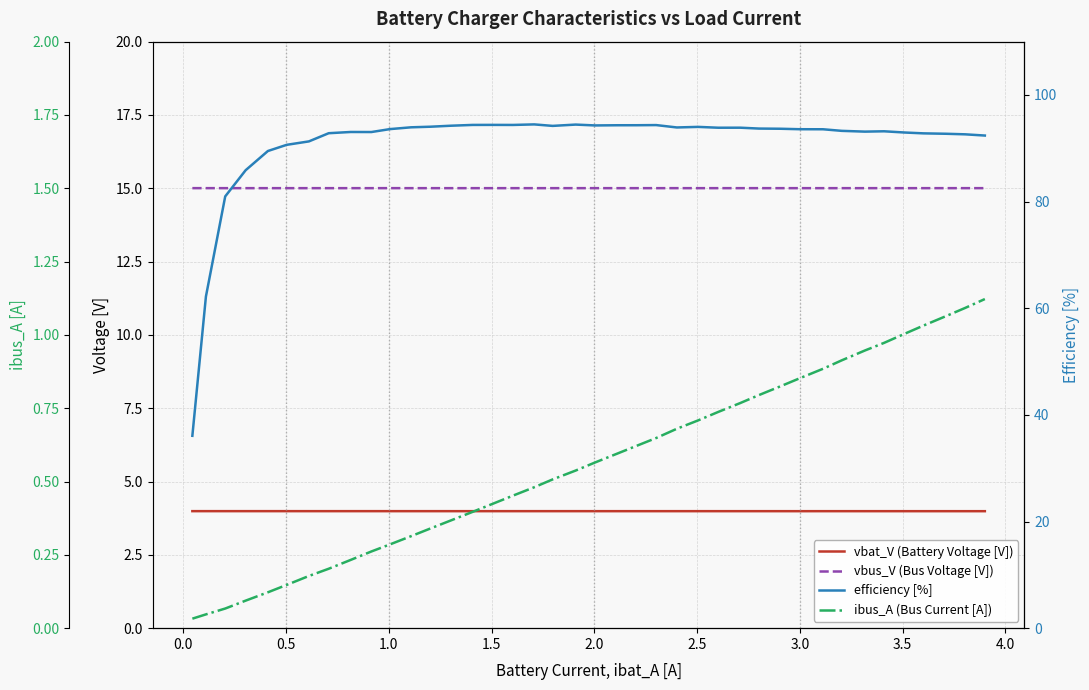

What is the value of the ibus_A (Bus Current [A]) point at the 18th from the left?

0.5